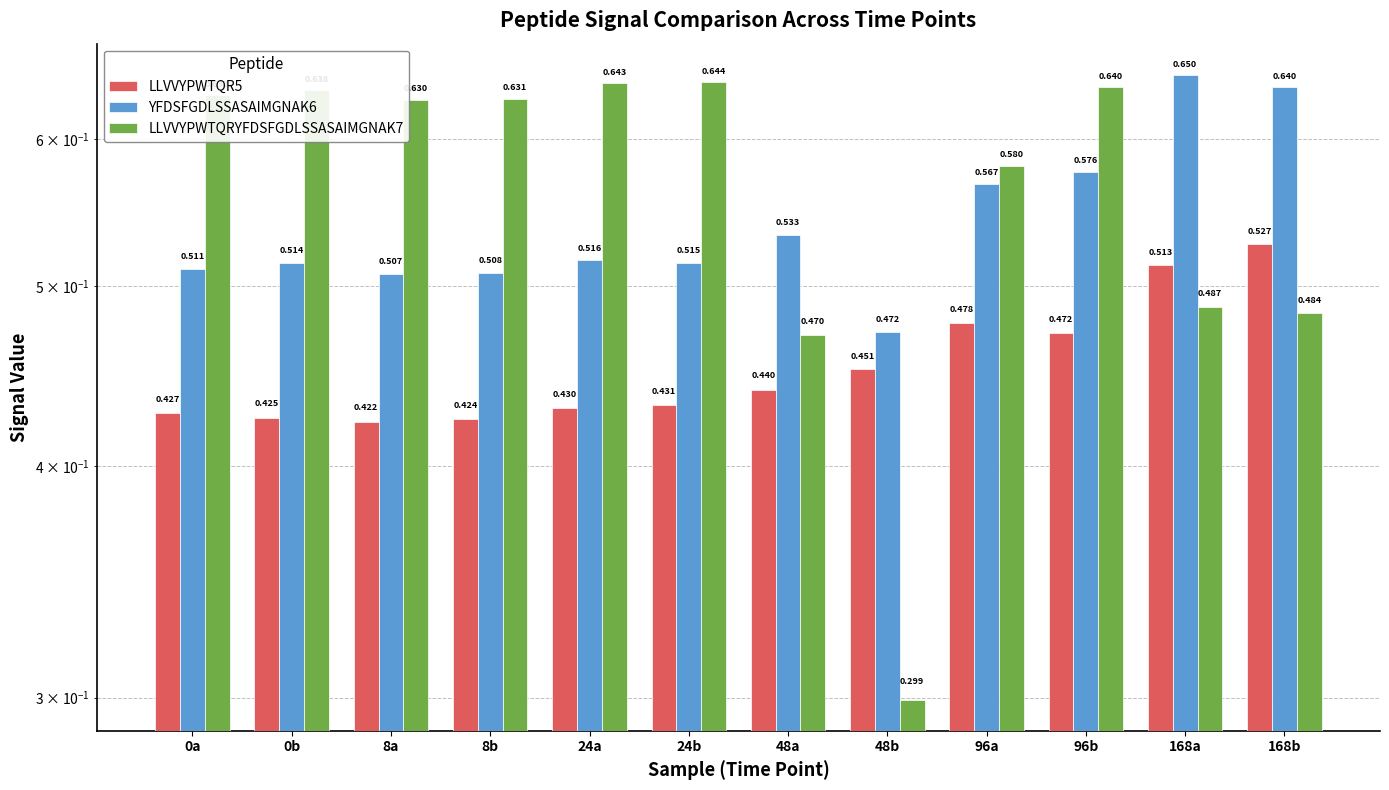

Count the LLVVYPWTQRYFDSFGDLSSASAIMGNAK7 values in the range 0 to 1.

12